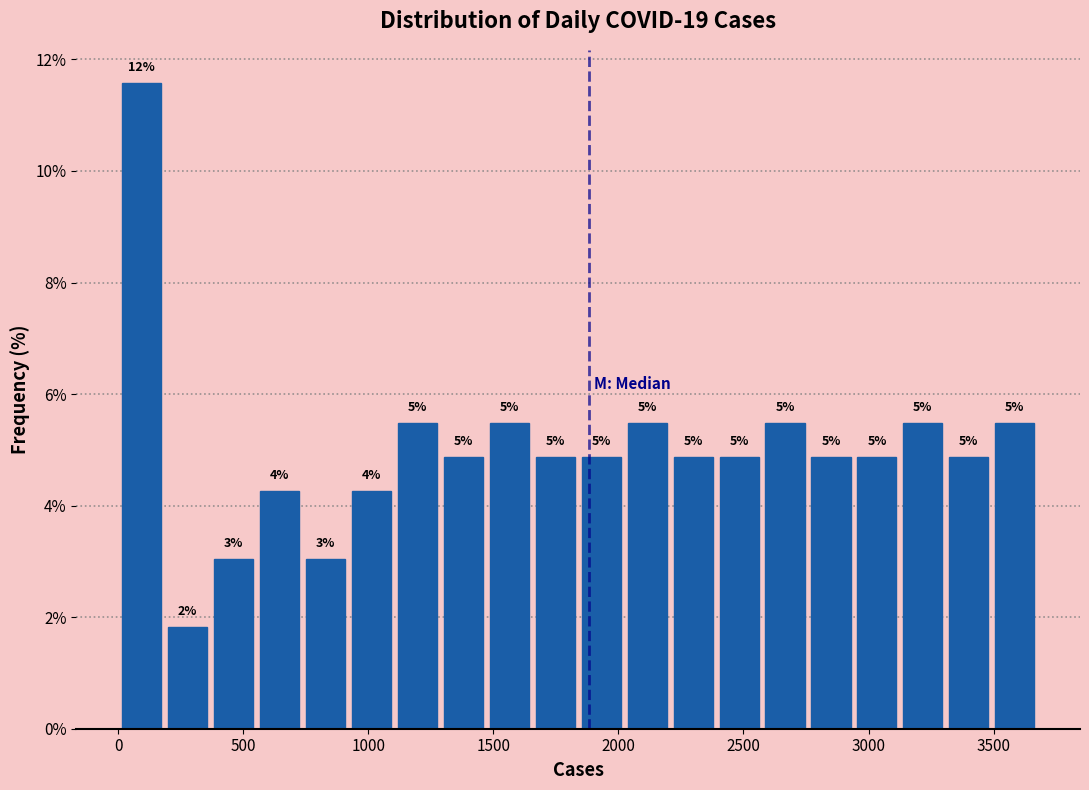

Around what value on the x-axis is the tallest bar? Give the approximate position of its centre, as read against the axis.

100